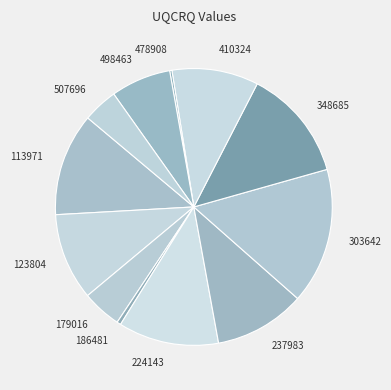

Which has a higher value, 498463 or 186481?

498463